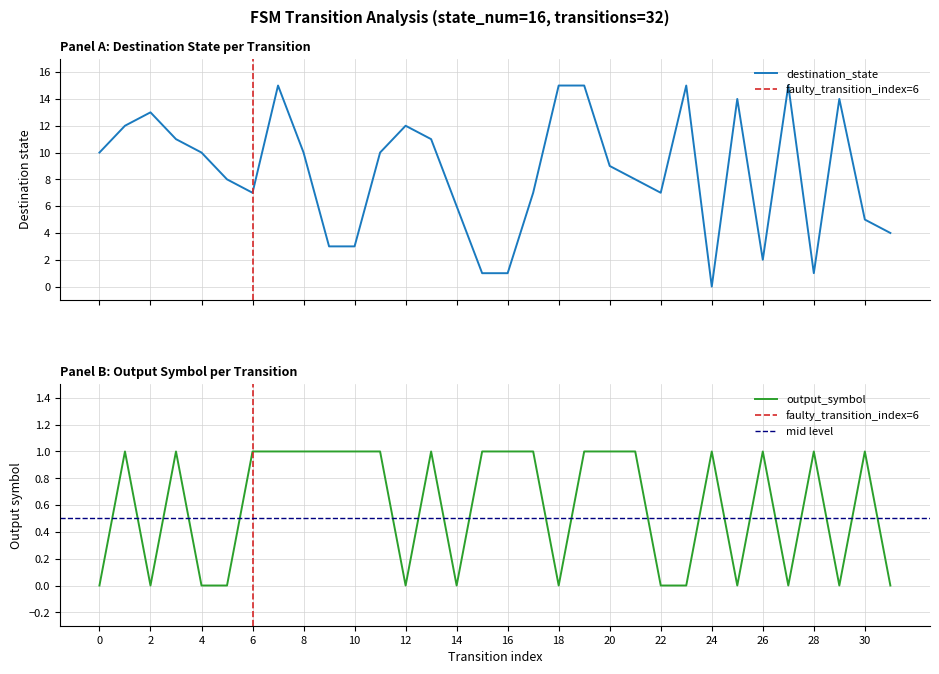

True or false: output_symbol has more than 0 interior local peaks.

True